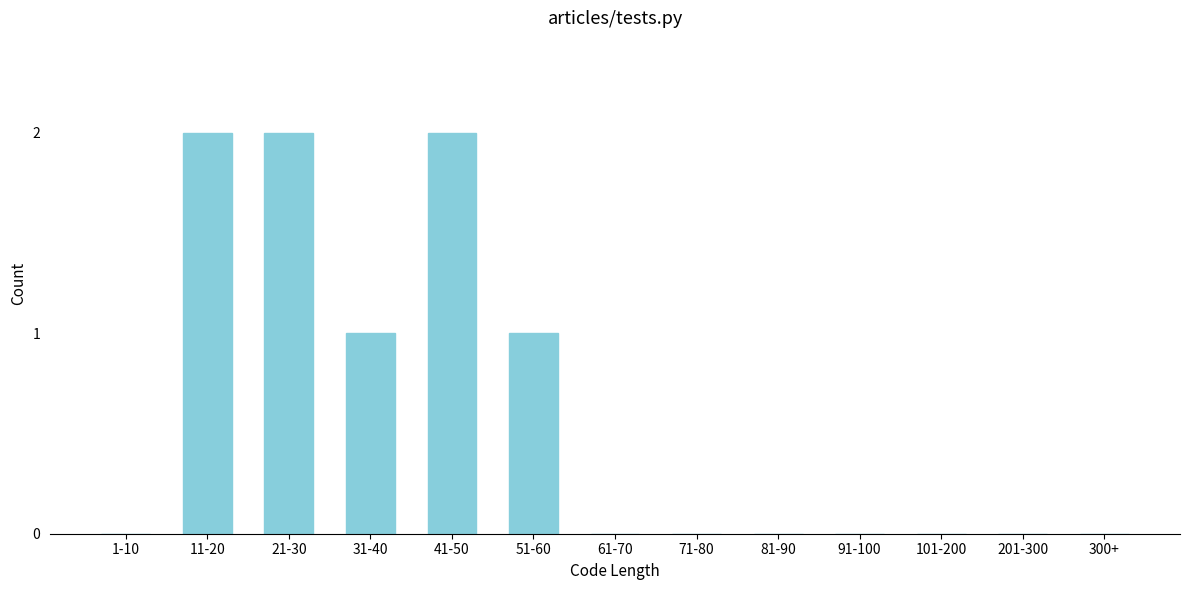

Reading right to left, transcribe all the data shown in this chart.

300+=0	201-300=0	101-200=0	91-100=0	81-90=0	71-80=0	61-70=0	51-60=1	41-50=2	31-40=1	21-30=2	11-20=2	1-10=0